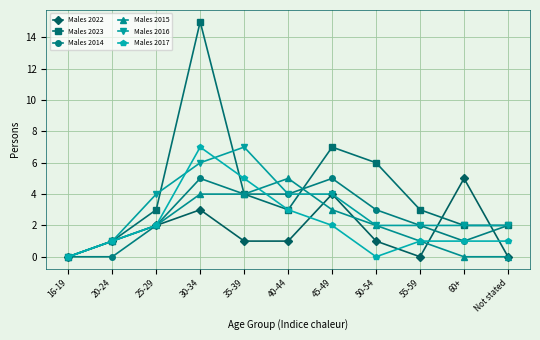

At which category is the sum across all series the highest?

30-34